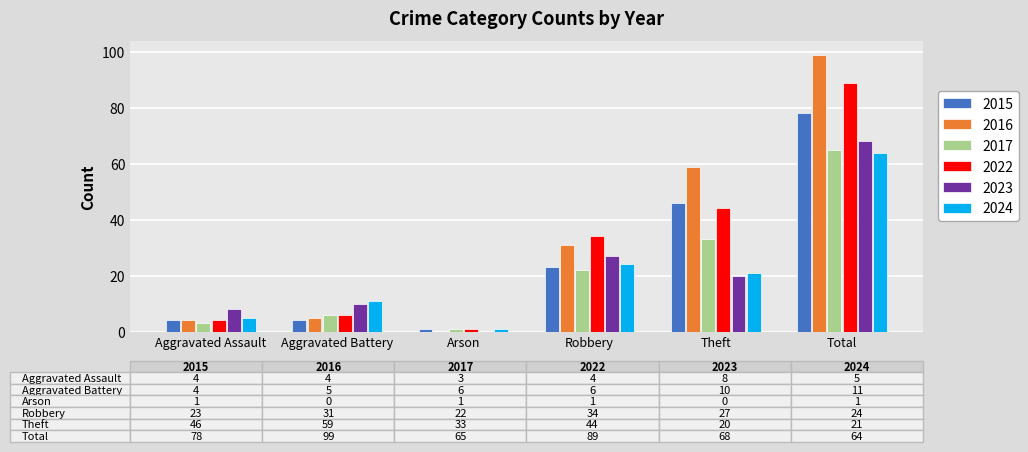

Are the bars horizontal?

No